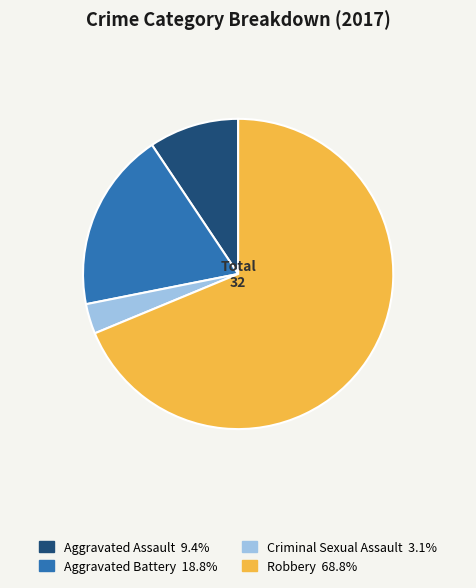

How many slices are in this pie chart?

4